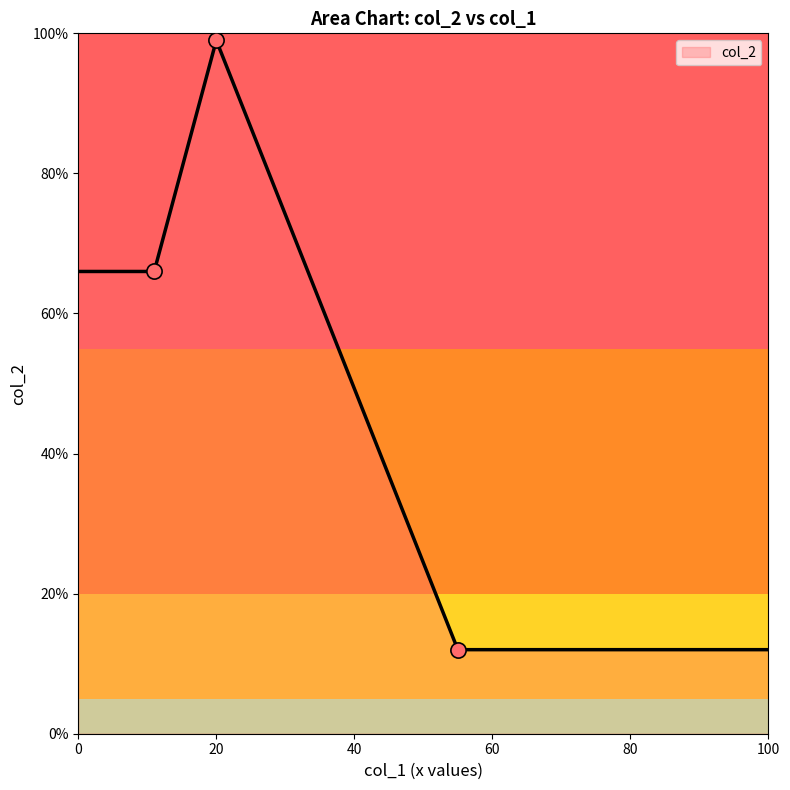

True or false: the data has more than 2 interior local peaks.

False